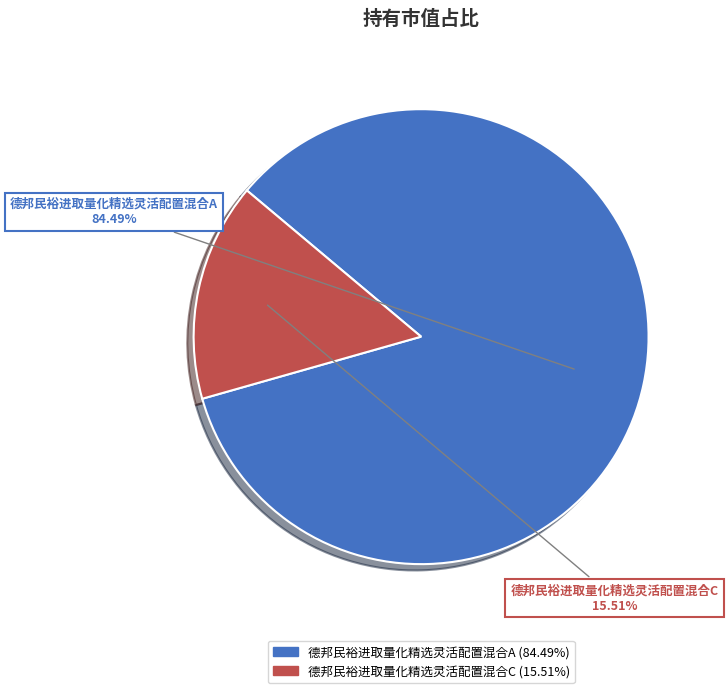

What percentage is the 德邦民裕进取量化精选灵活配置混合A slice, to the nearest percent?

84%